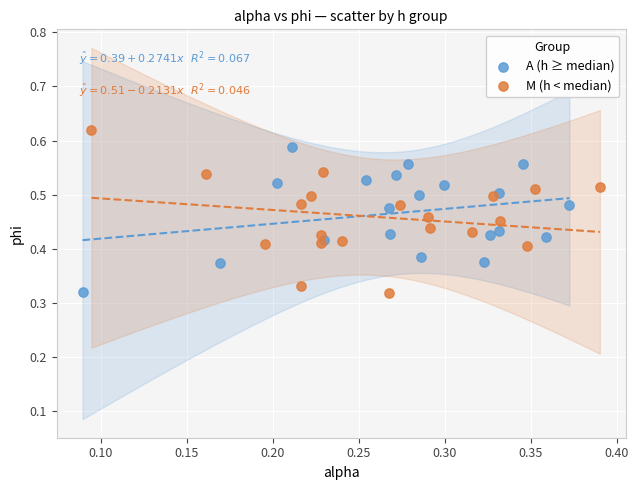

Which series reaches the maximum Y coordinate?

M (h < median)